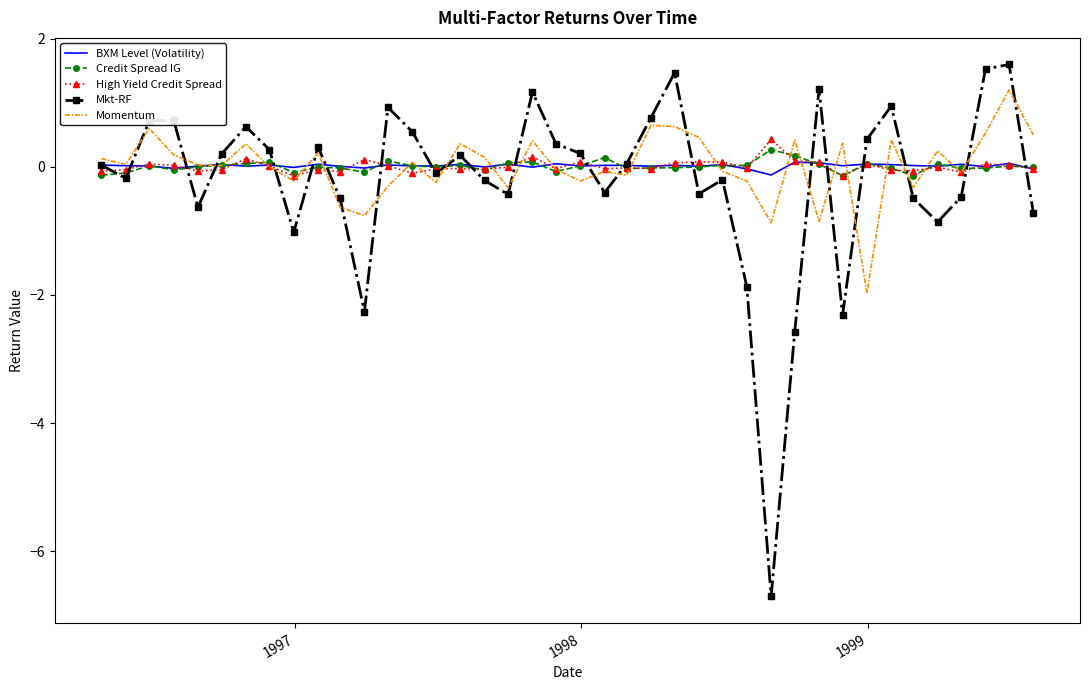

What is the greatest value displayed?

1.6